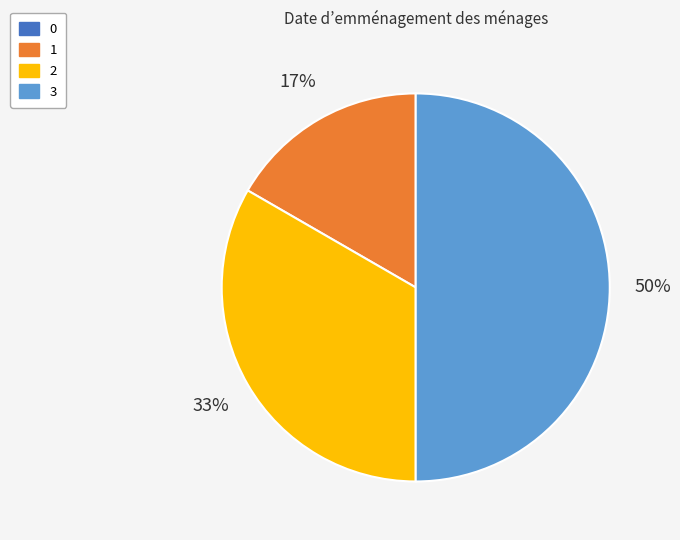

To the nearest percent, what is the difference between the 1 and 3 slice percentages?

33%